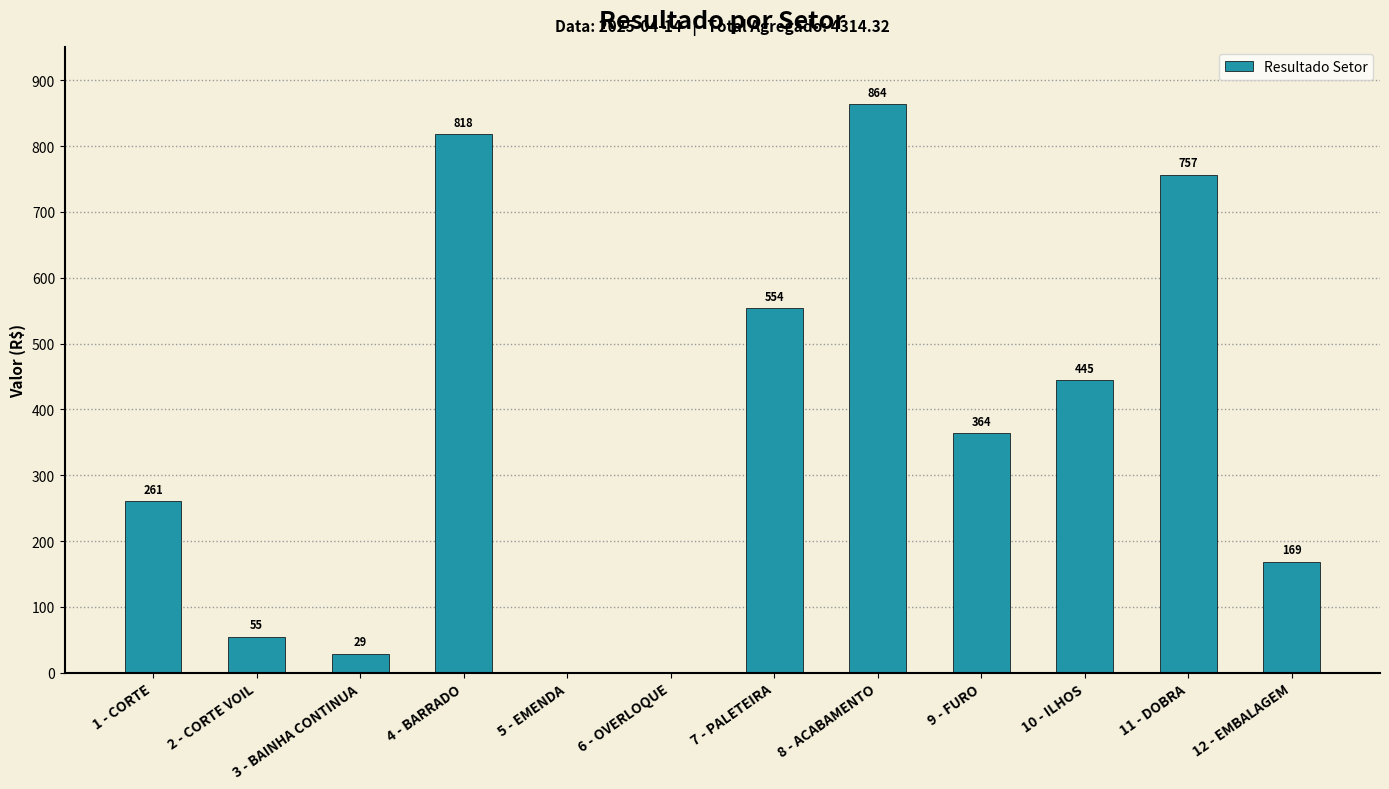

At which label is the value closest to 432?

10 - ILHOS